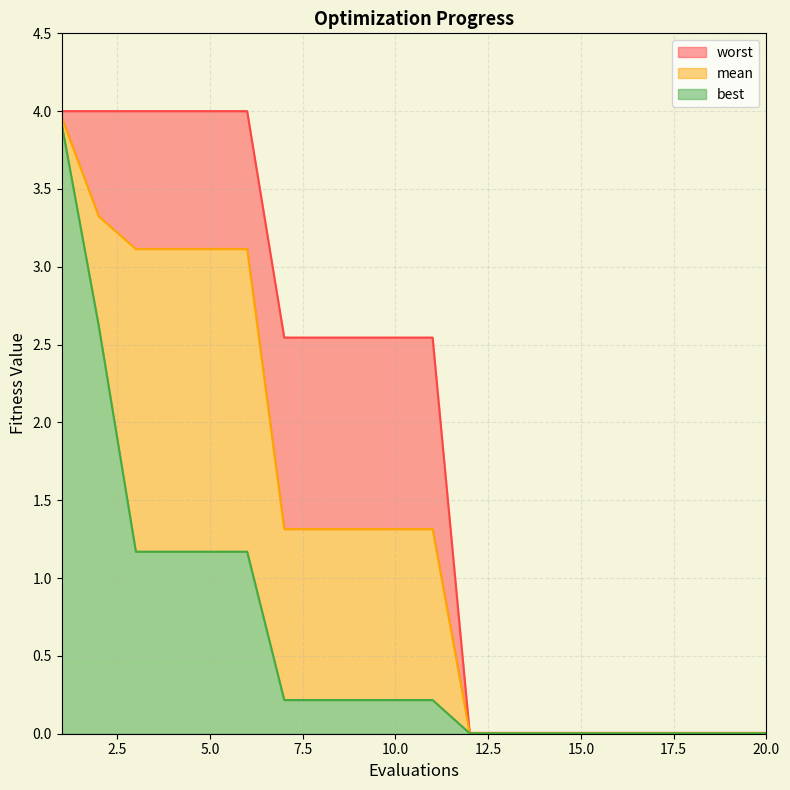

Reading left to right, extract all data points from this chart.

mean: 4.0	3.3	3.1	3.1	3.1	3.1	1.3	1.3	1.3	1.3	1.3	0.0	0.0	0.0	0.0	0.0	0.0	0.0	0.0	0.0
best: 3.9	2.6	1.2	1.2	1.2	1.2	0.2	0.2	0.2	0.2	0.2	0.0	0.0	0.0	0.0	0.0	0.0	0.0	0.0	0.0
worst: 4.0	4.0	4.0	4.0	4.0	4.0	2.5	2.5	2.5	2.5	2.5	0.0	0.0	0.0	0.0	0.0	0.0	0.0	0.0	0.0